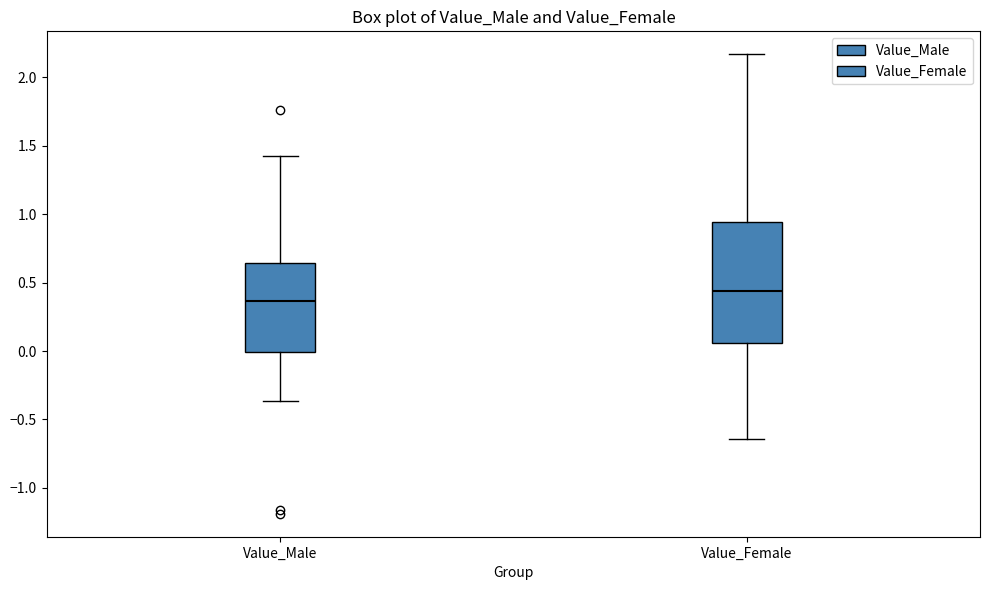

Reading left to right, read every box against the y-axis: the position of its median line, the range the box covers, and the ends of its whiskers. The values are not printed on the chart, so give them approximately, as read against the axis.

Value_Male: median 0.35, box 0.00 to 0.65, whiskers -0.35 to 1.40
Value_Female: median 0.45, box 0.05 to 0.95, whiskers -0.65 to 2.15